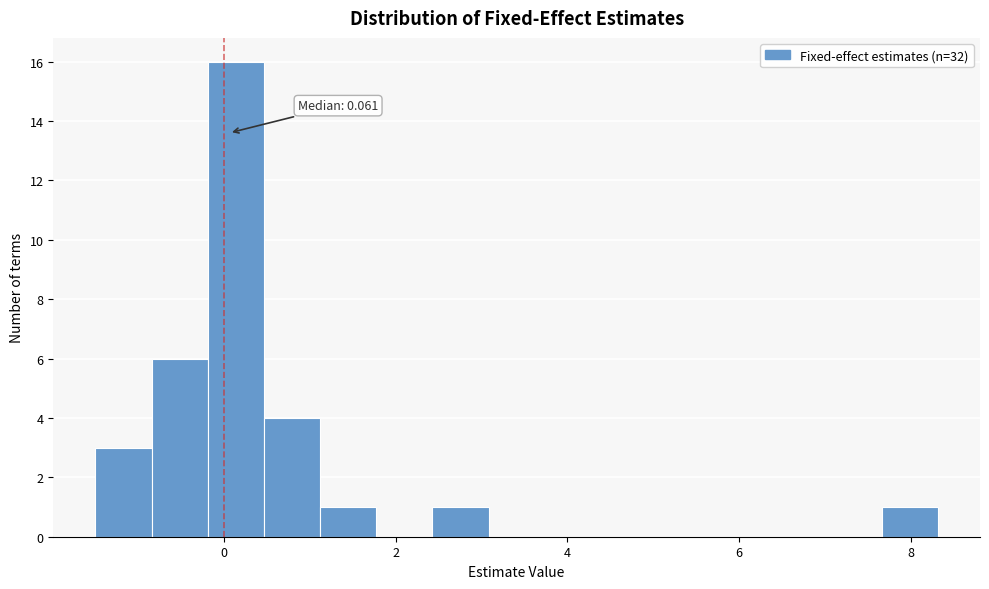

Around what value on the x-axis is the tallest bar? Give the approximate position of its centre, as read against the axis.

0.2